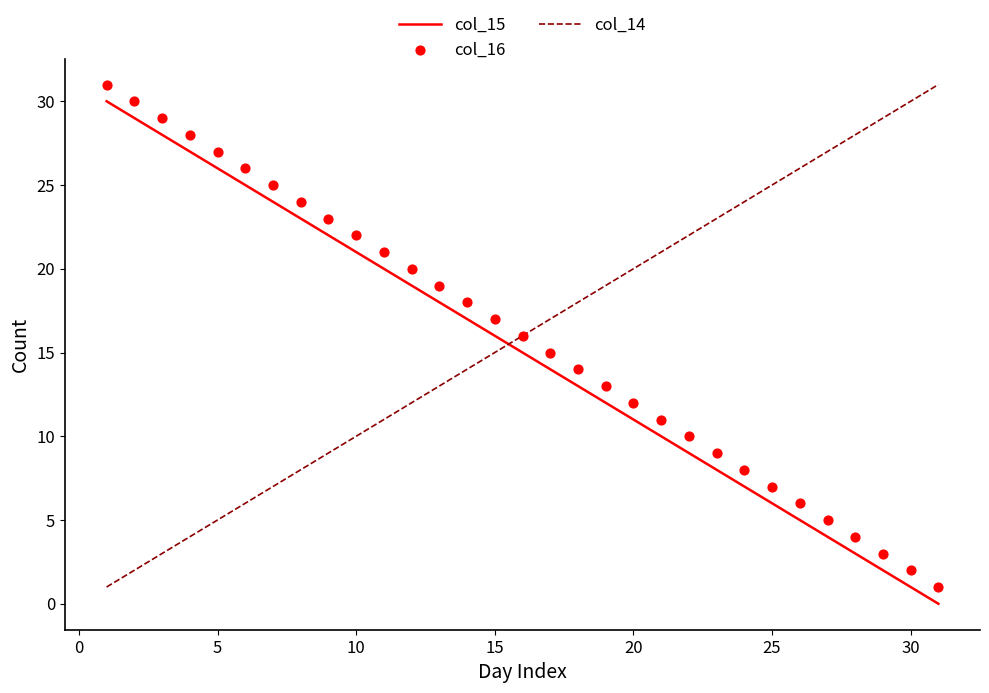

What are all the series names shown in the legend?

col_15, col_14, col_16